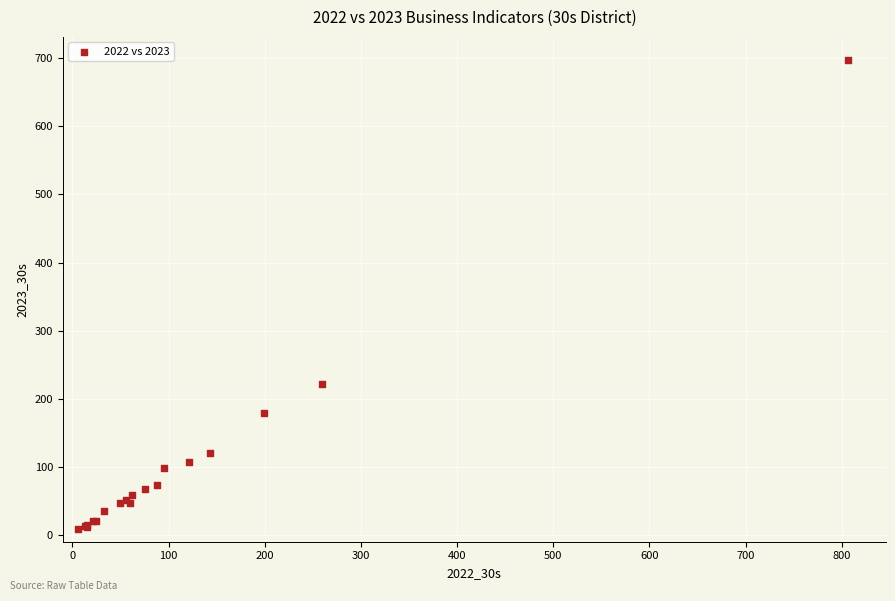

What Y value in the scatter plot is closest to 353?

222